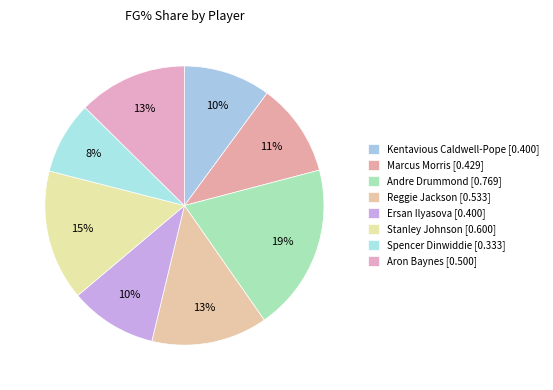

Count the number of slices in the pie.

8